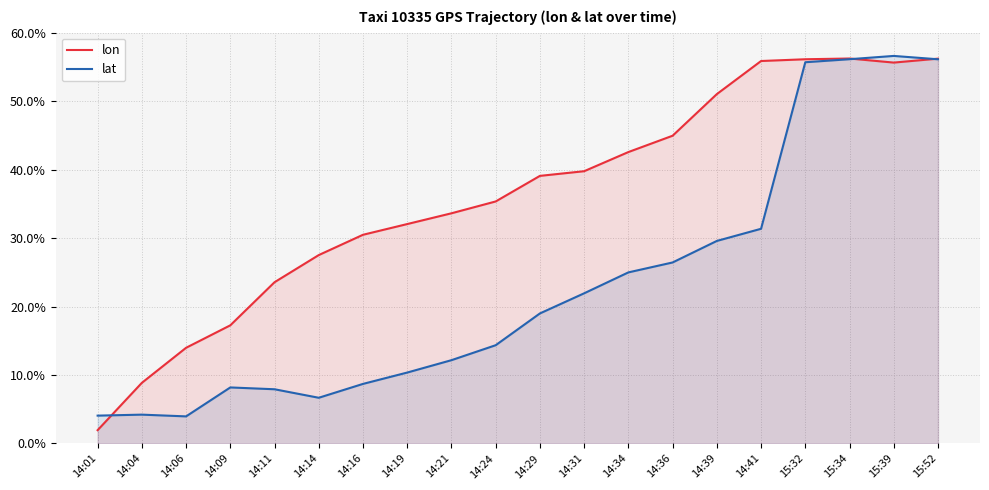

Which category has the lowest value across all series?

14:01